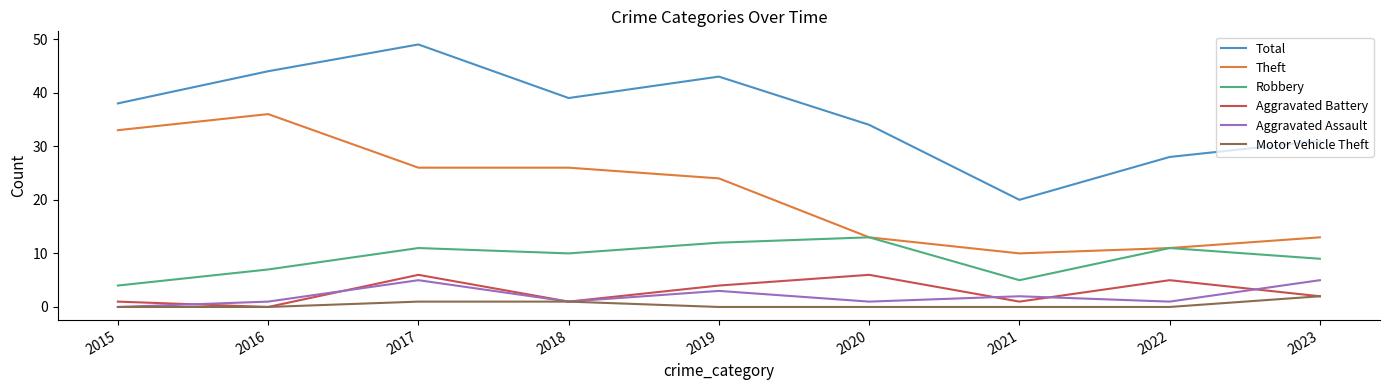

What is the difference between the maximum and second lowest values in the Aggravated Battery series?

5